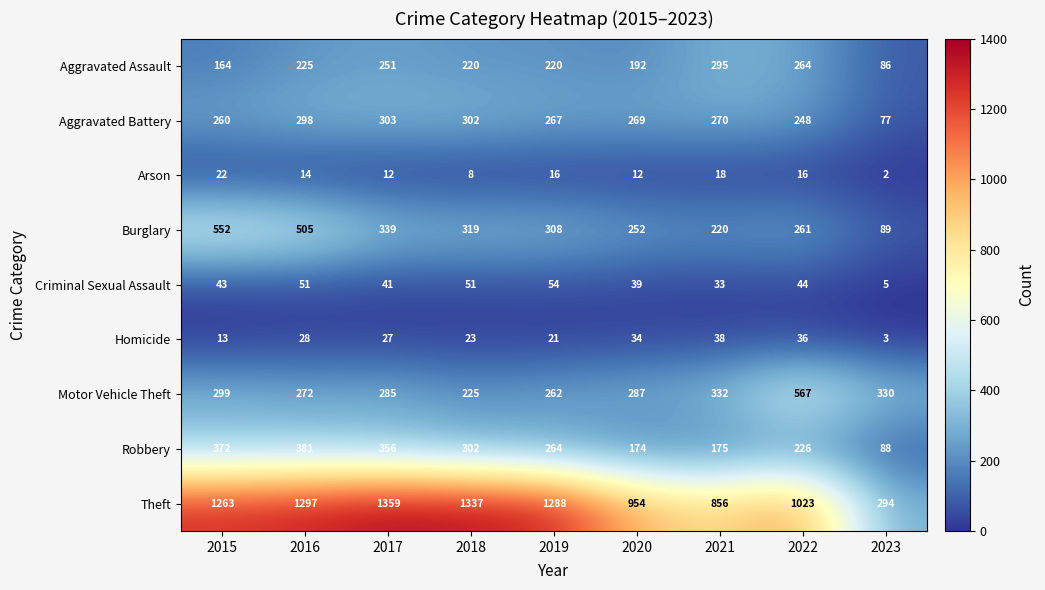

At which label is Homicide closest to 20?

2019